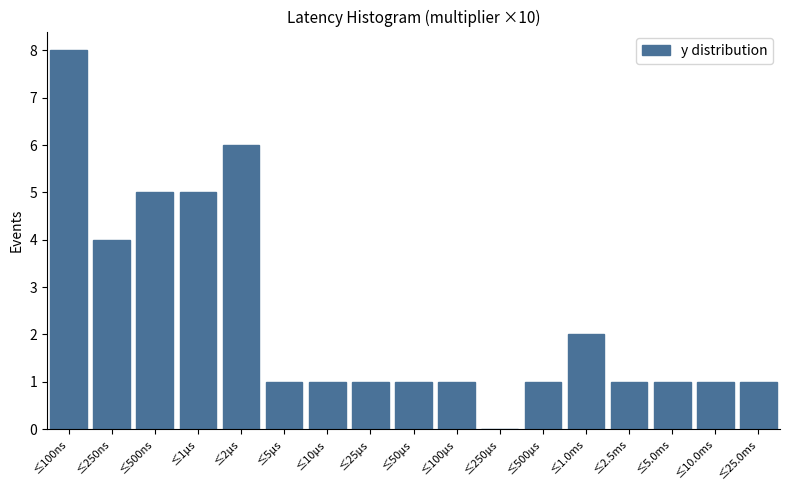

Reading right to left, list all the values displayed in this chart.

≤25.0ms=1	≤10.0ms=1	≤5.0ms=1	≤2.5ms=1	≤1.0ms=2	≤500μs=1	≤250μs=0	≤100μs=1	≤50μs=1	≤25μs=1	≤10μs=1	≤5μs=1	≤2μs=6	≤1μs=5	≤500ns=5	≤250ns=4	≤100ns=8